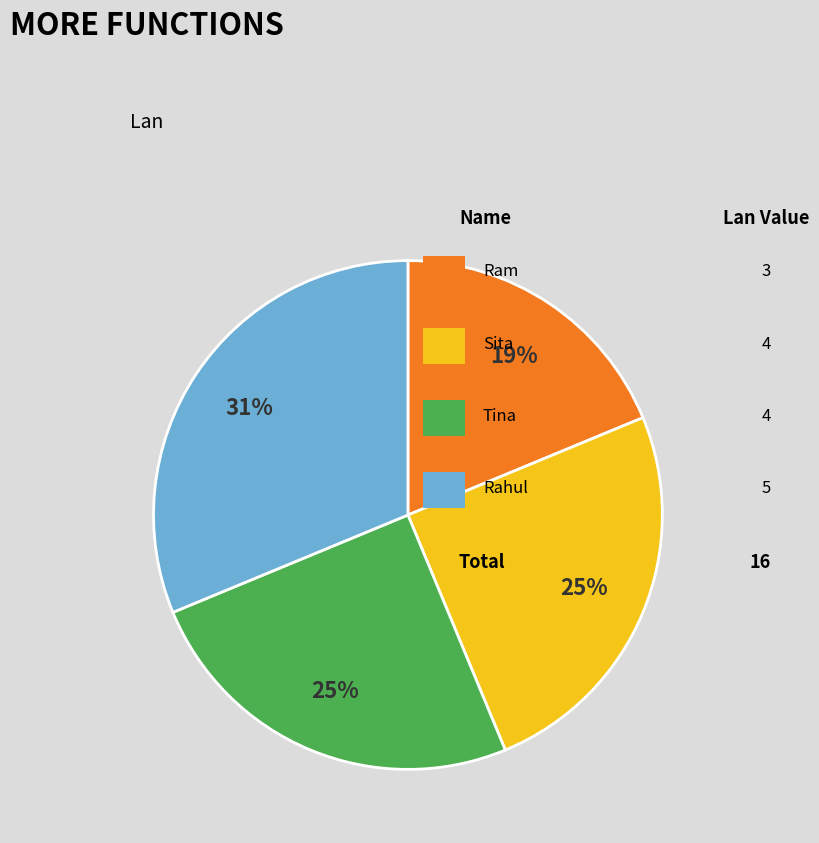

Is there a majority slice in this chart?

No